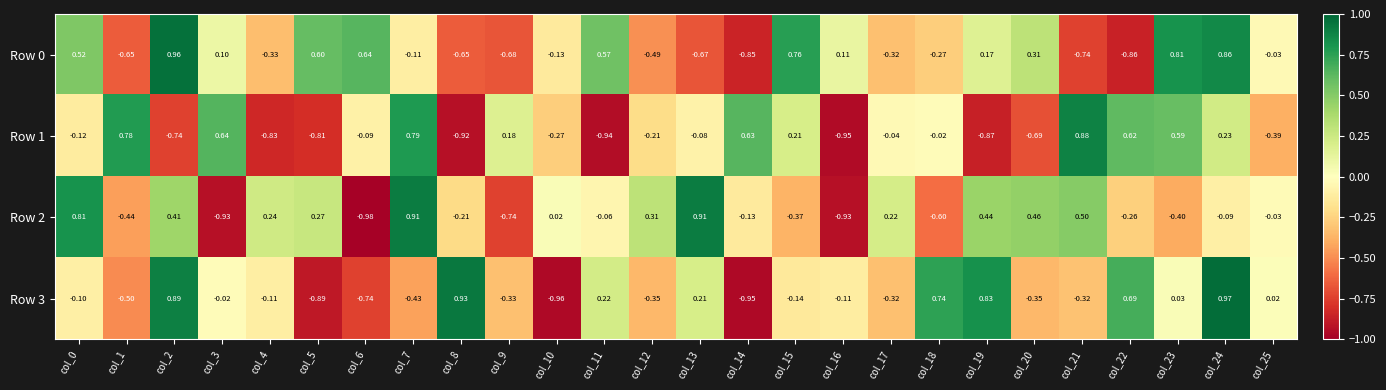

Count the number of data series in this chart.

4